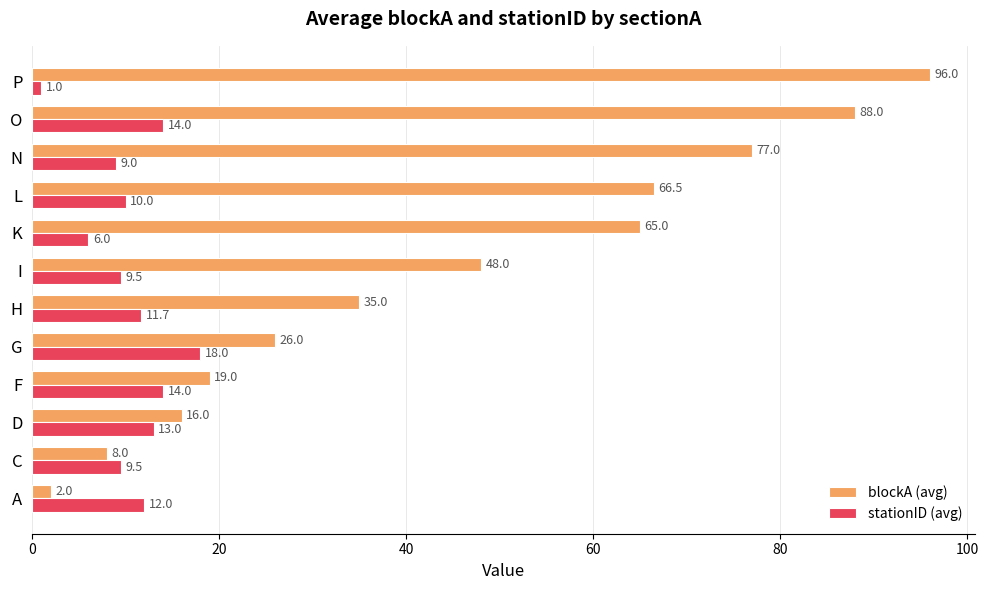

At which category does the chart reach its peak across all series?

P